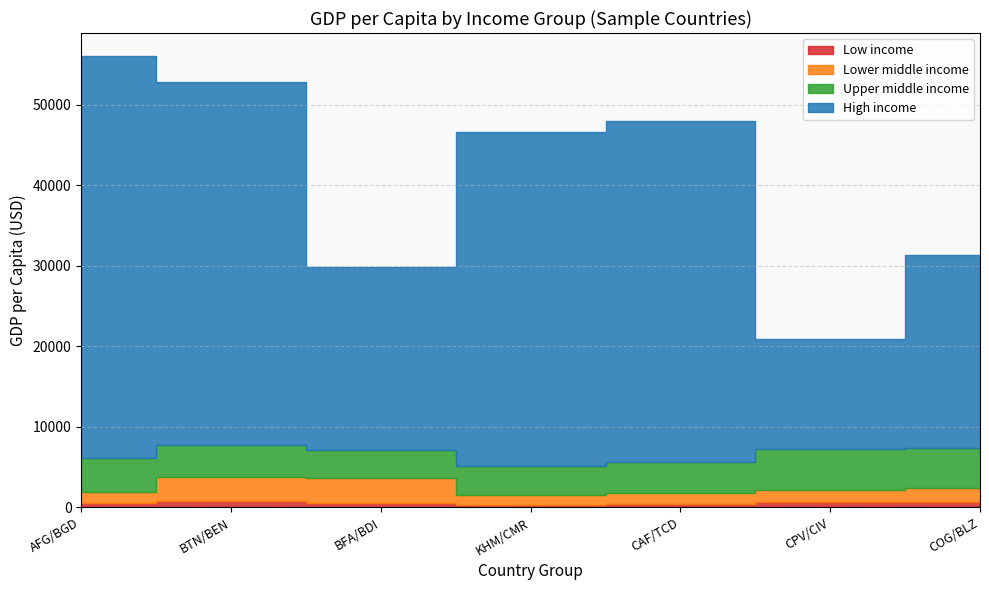

Which series changed the most between AFG/BGD and CAF/TCD?

High income